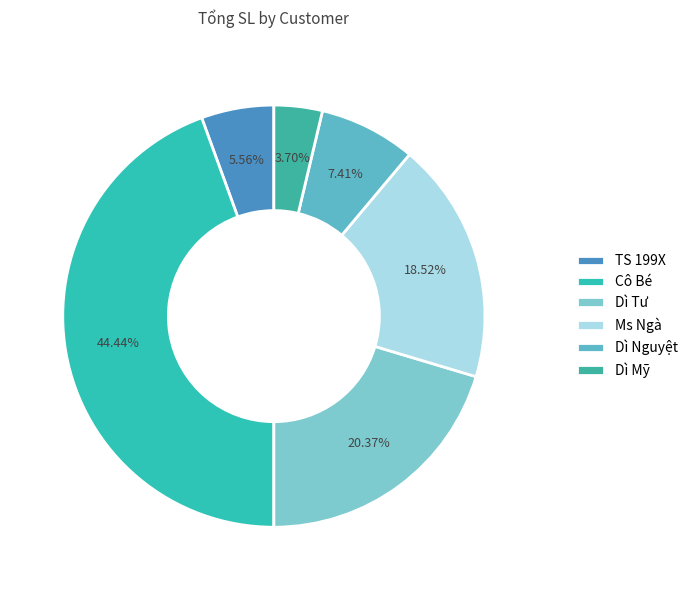

What portion of the pie excludes Ms Ngà?

81.5%